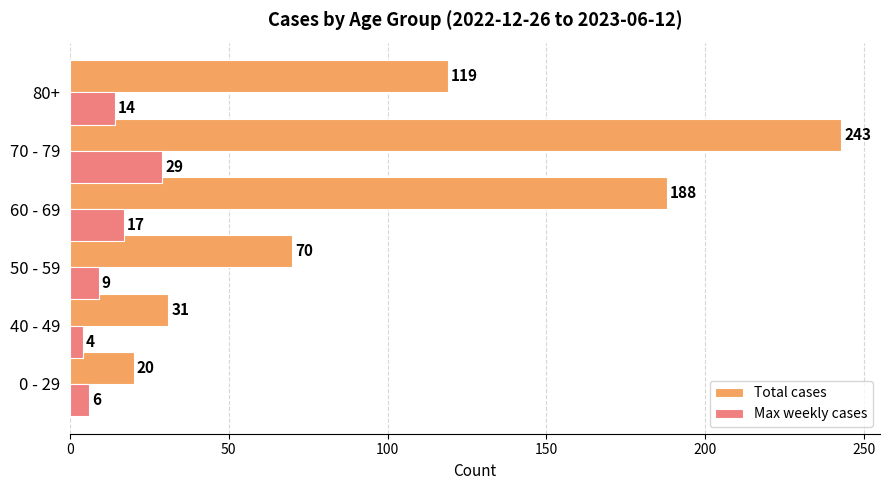

What is the difference between the maximum and minimum values in the Max weekly cases series?

25